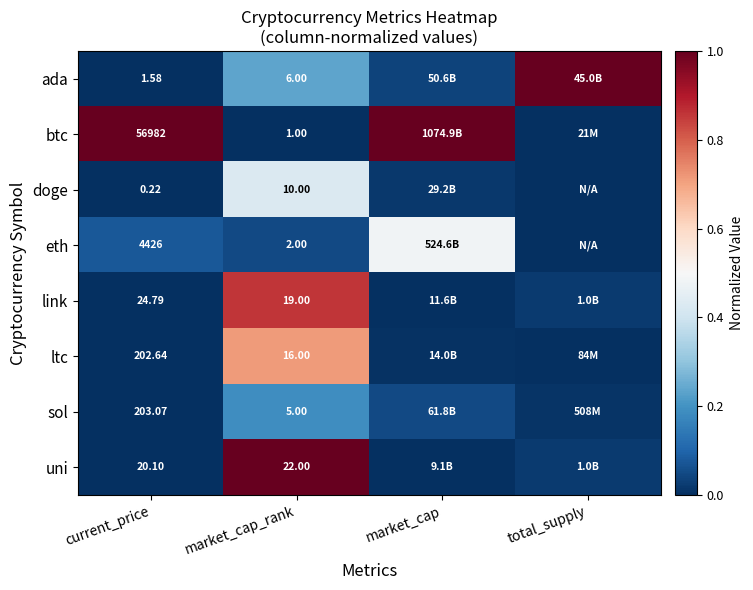

Is the value of doge at current_price greater than the value of uni at market_cap_rank?

No